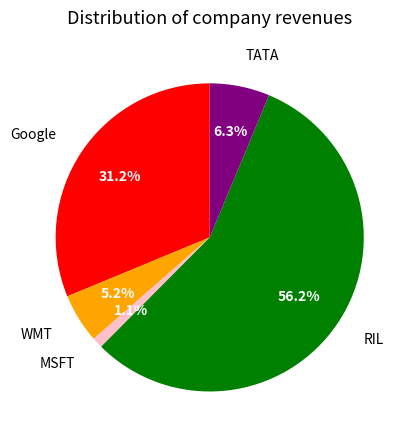

What portion of the pie excludes Google?

68.8%